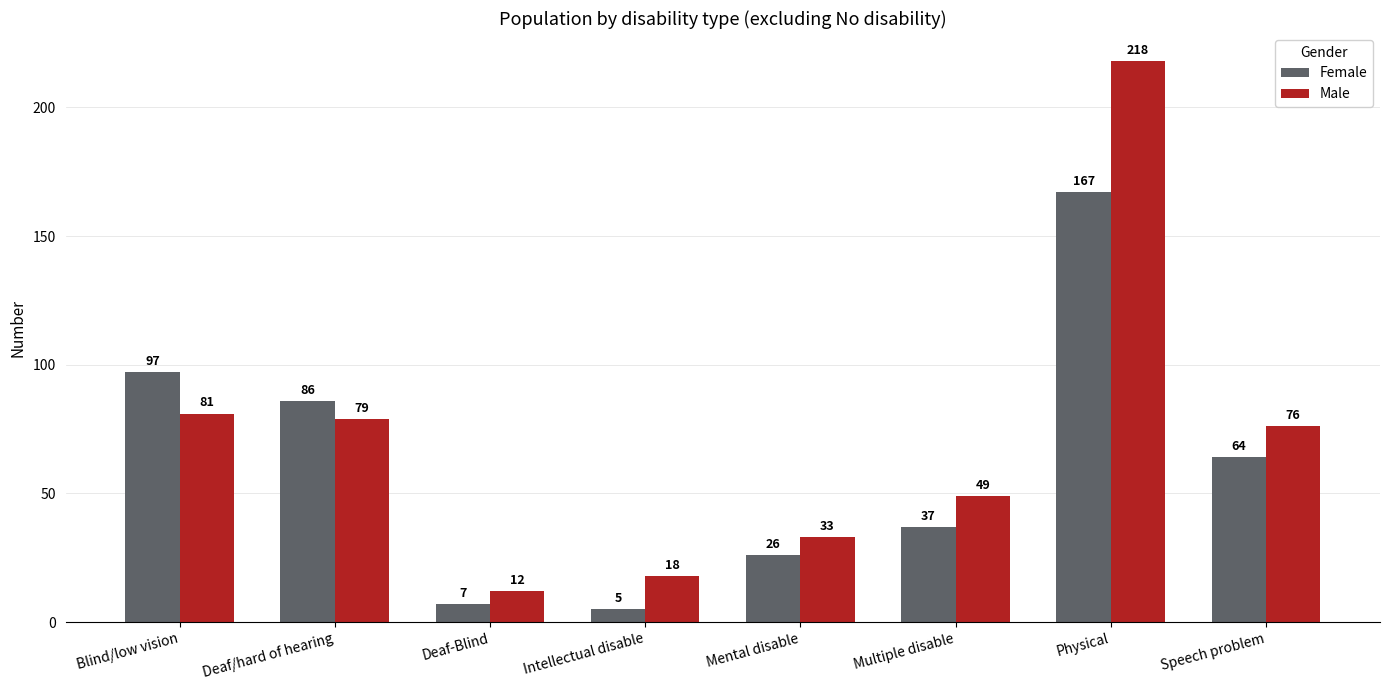

What is the highest value of the Female series?

167